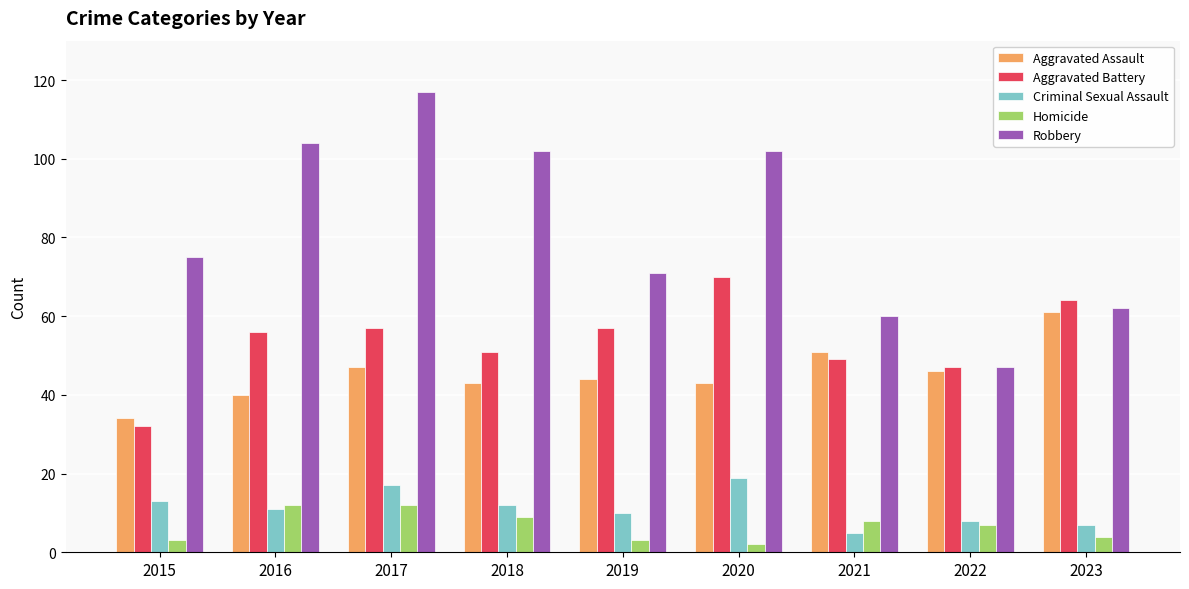

Which series has the largest range (max minus min)?

Robbery